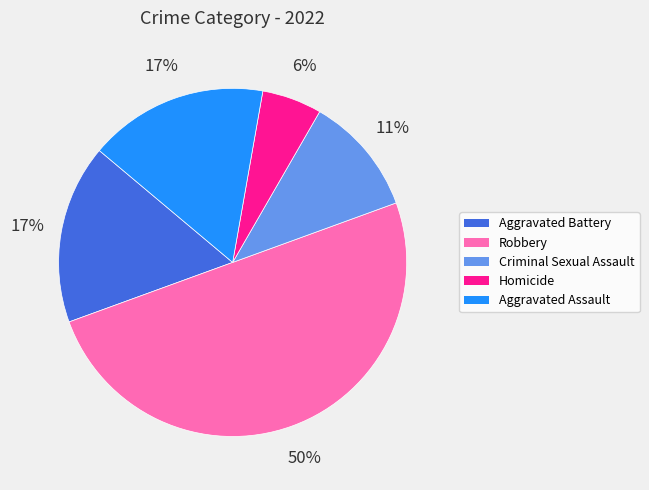

What percentage is the Criminal Sexual Assault slice, to the nearest percent?

11%